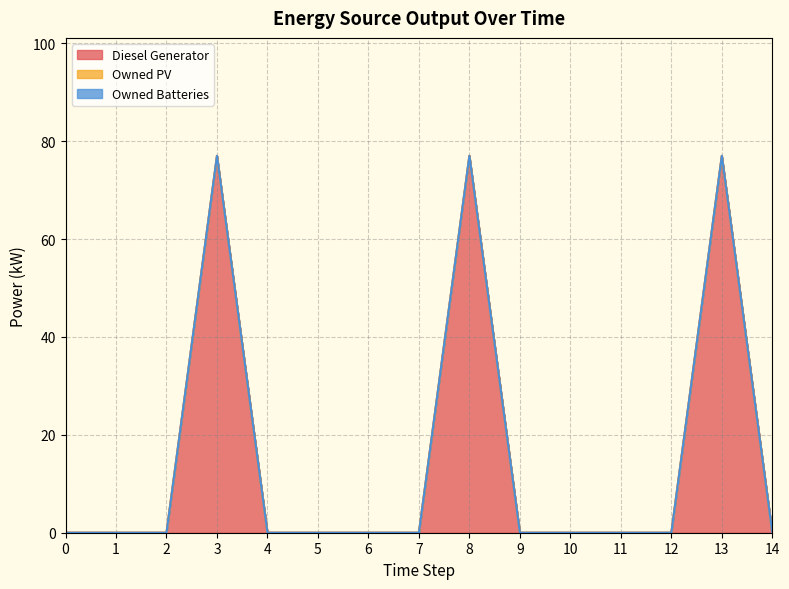

Rank the categories by Owned PV value from highest to lowest.

0, 1, 2, 3, 4, 5, 6, 7, 8, 9, 10, 11, 12, 13, 14